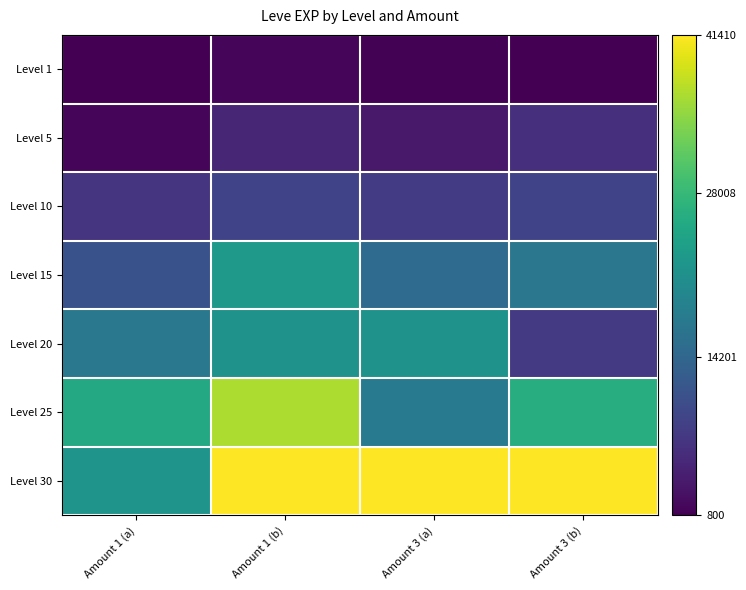

What is the spread (max minus min) of values at Amount 3 (b)?

40610